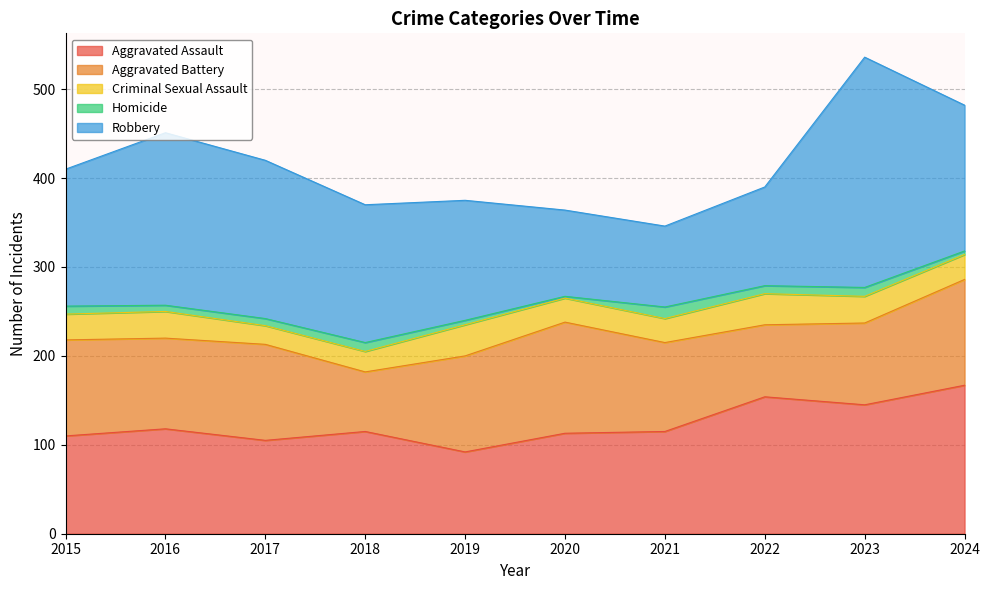

Rank the categories by Robbery value from lowest to highest.

2021, 2020, 2022, 2019, 2015, 2018, 2024, 2017, 2016, 2023